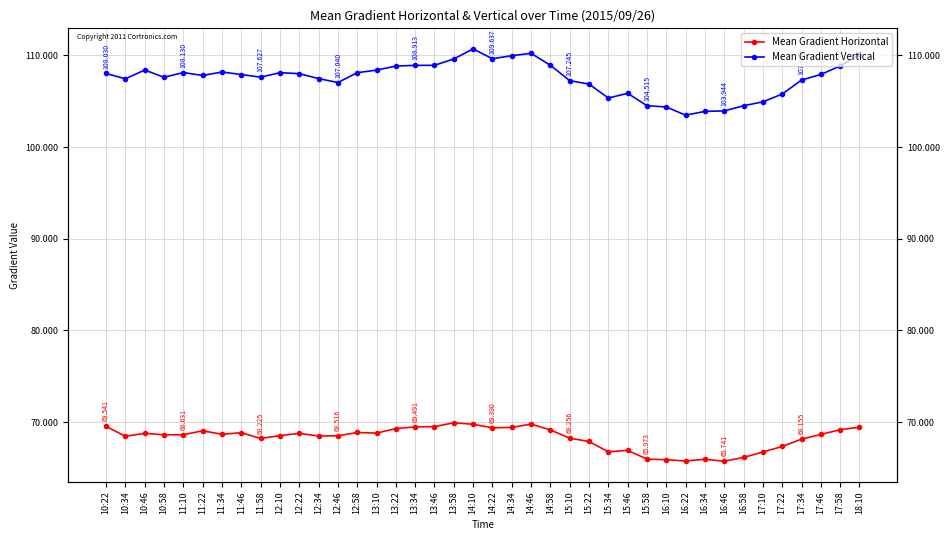

What position from the left is 17:10?

35